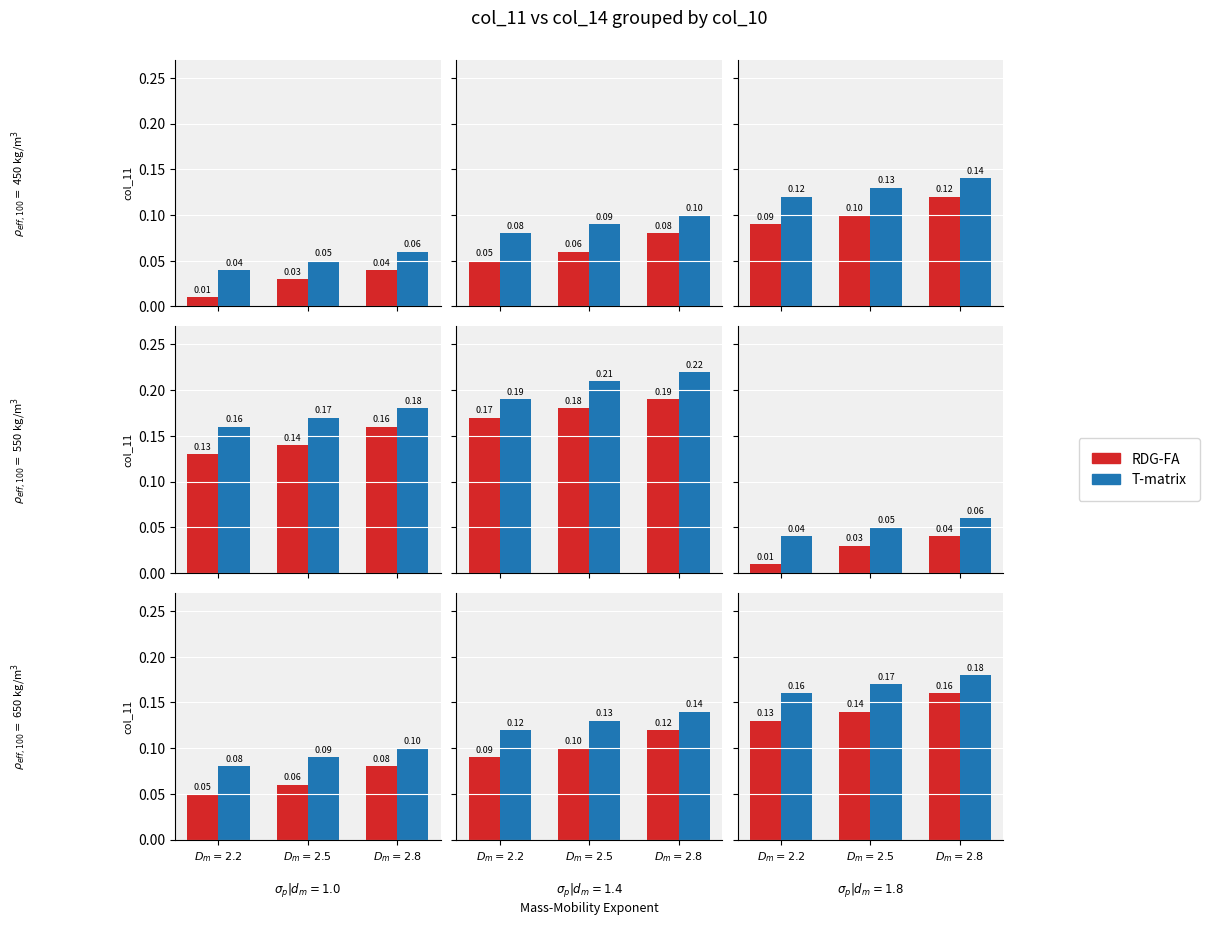

List the labels in order of T-matrix value, smallest first.

$D_m=2.2$, $D_m=2.5$, $D_m=2.8$